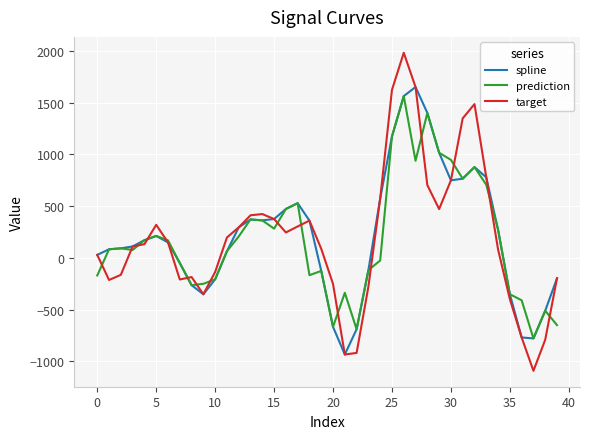

What is the lowest value of the prediction series?

-778.0